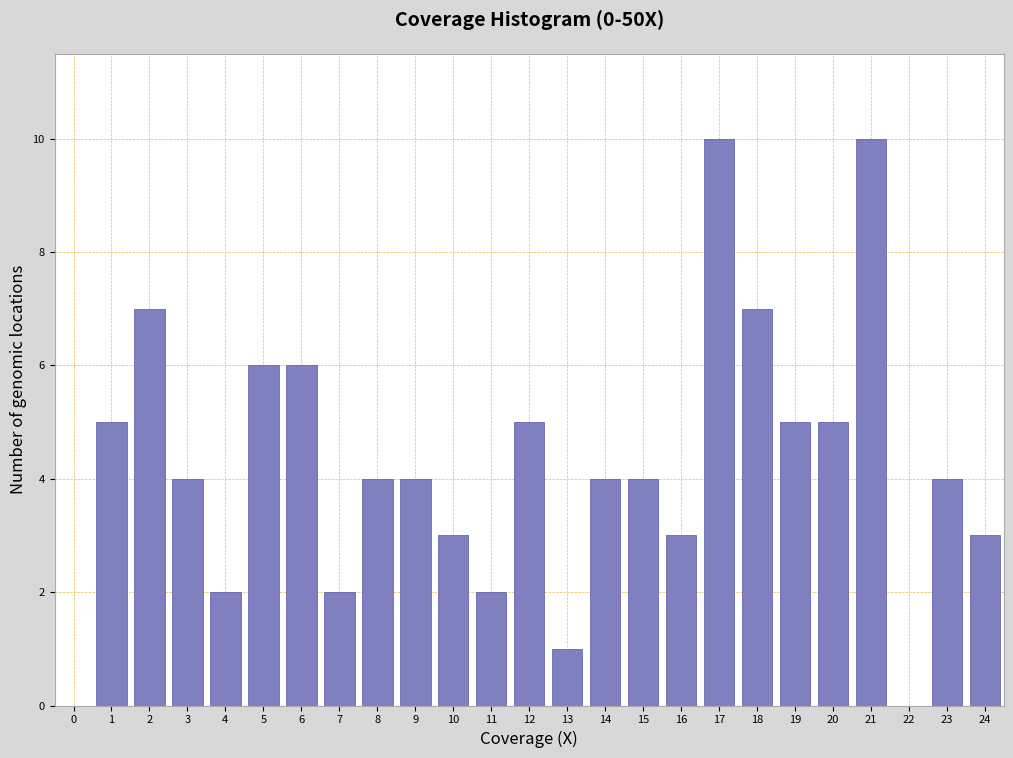

Reading left to right, list all the values displayed in this chart.

0=0	1=5	2=7	3=4	4=2	5=6	6=6	7=2	8=4	9=4	10=3	11=2	12=5	13=1	14=4	15=4	16=3	17=10	18=7	19=5	20=5	21=10	22=0	23=4	24=3